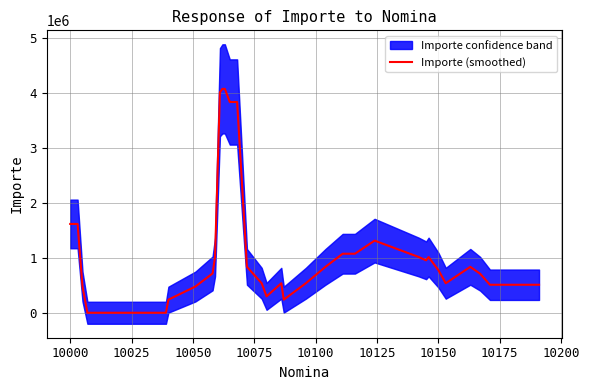

Reading left to right, list all the values displayed in this chart.

1615200	1615200	1615200	476800	238400	0	0	0	0	0	0	238400	476800	715200	1013600	4012000	4072000	4072000	3833600	3833600	835200	536800	298400	536800	238400	536800	835200	1073600	1073600	1312000	1013600	953600	1013600	775200	536800	835200	709560	509256	509256	509256